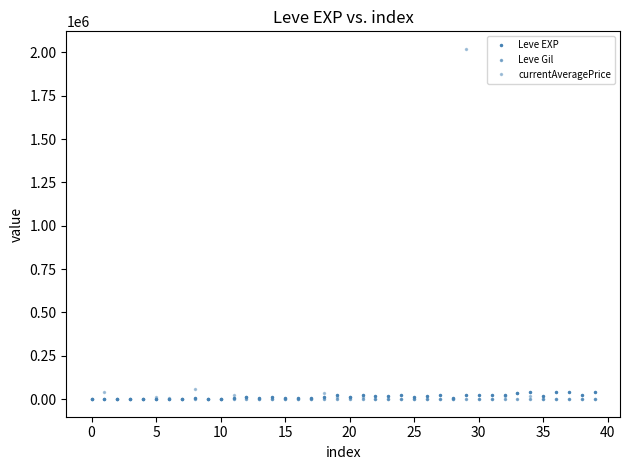

At which label does Leve Gil first exceed 175?

35